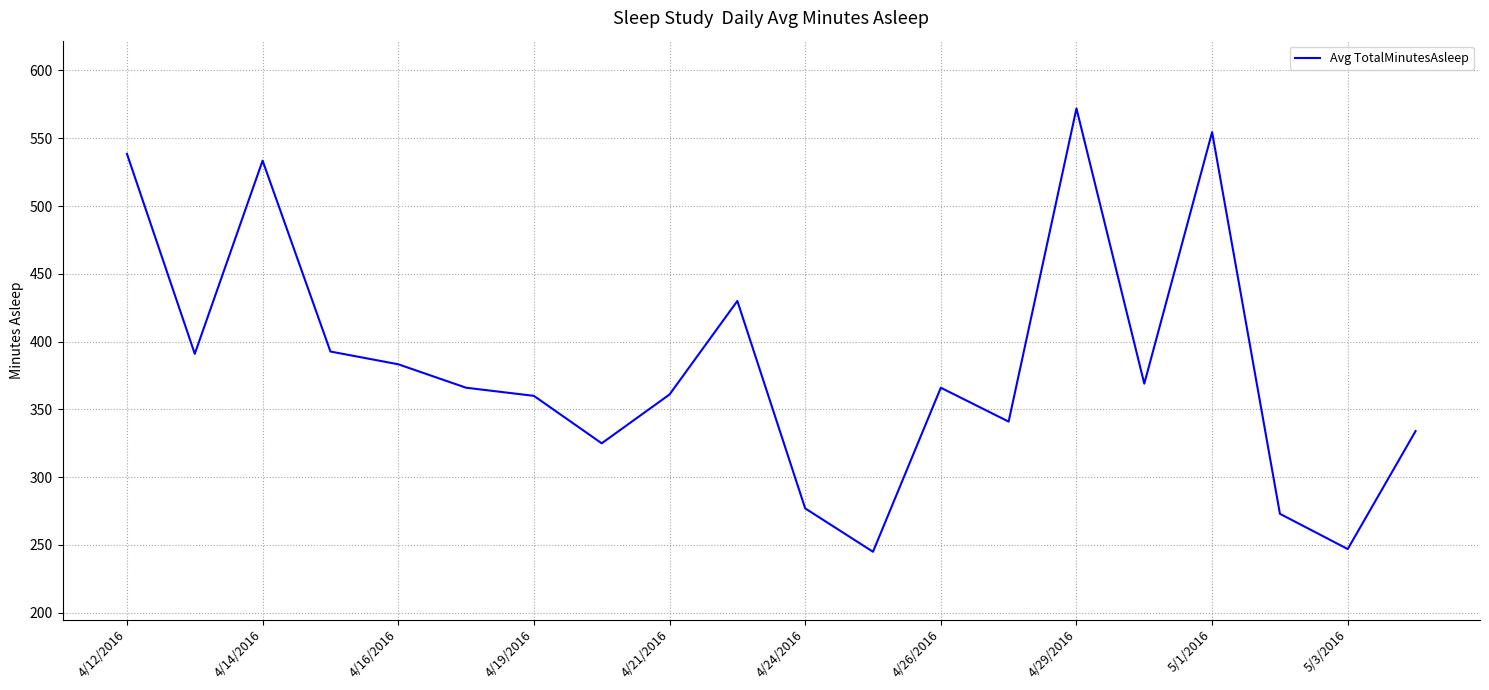

What is the difference between the maximum and minimum values?

327.0